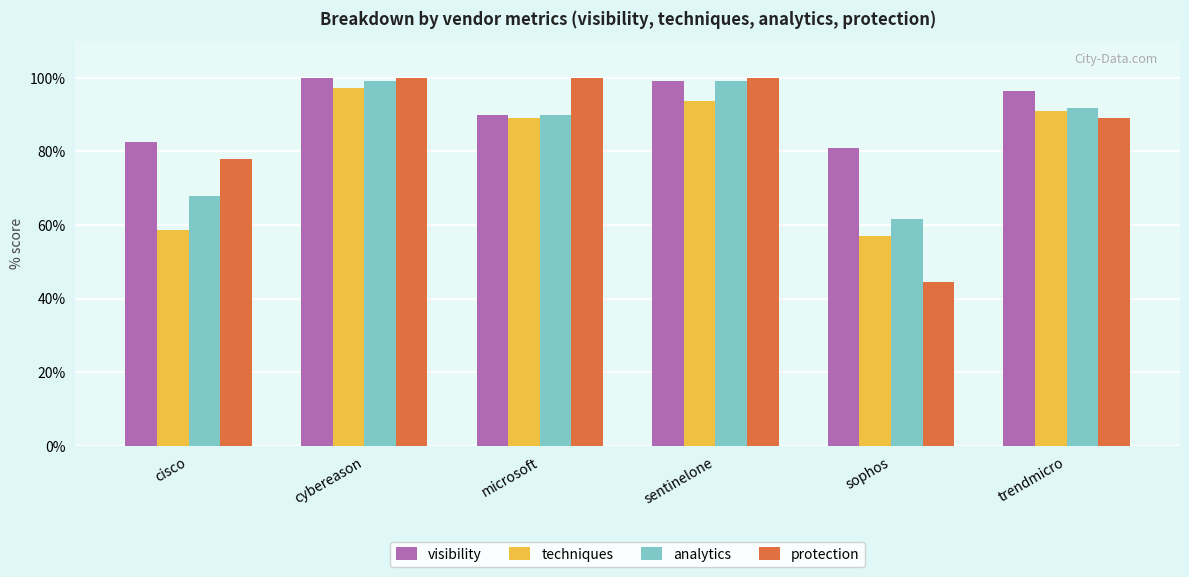

Does the chart contain stacked bars?

No